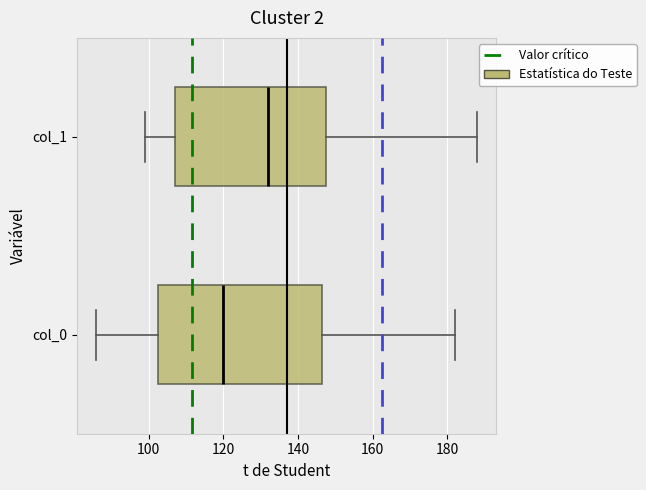

Reading bottom to top, transcribe this box plot: for each box, give where its median line is, the range the box spans, and where its two whiskers end, as read against the x-axis. The values are not printed on the chart, so give them approximately, as read against the axis.

col_0: median 120, box 102 to 146, whiskers 86 to 182
col_1: median 132, box 108 to 148, whiskers 100 to 188